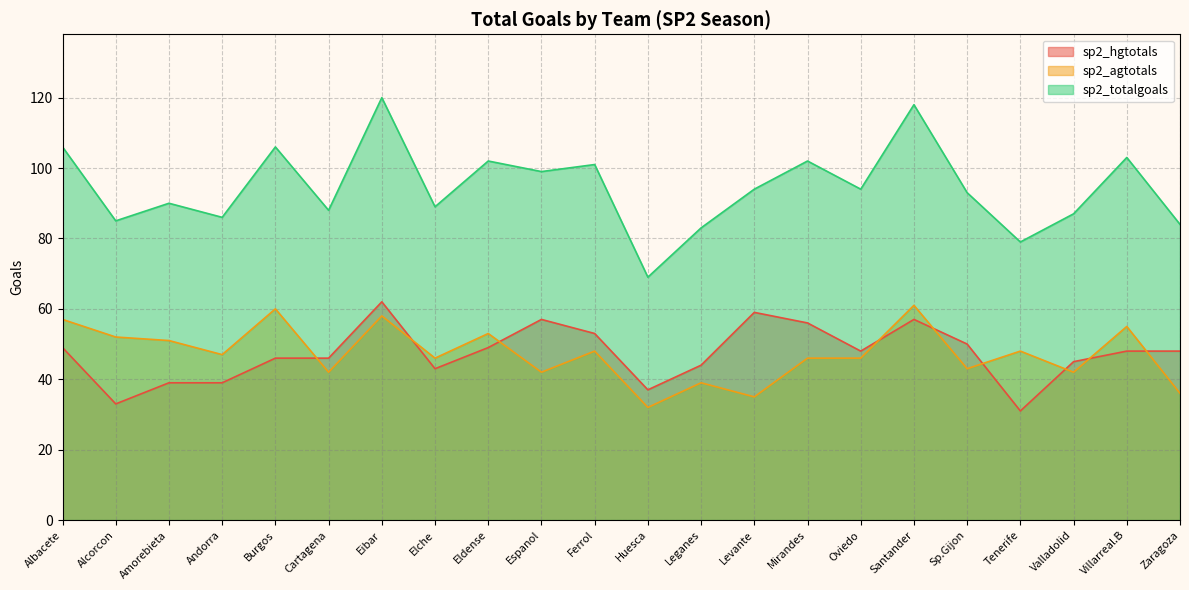

Rank the series by their maximum value, from lowest to highest.

sp2_agtotals, sp2_hgtotals, sp2_totalgoals